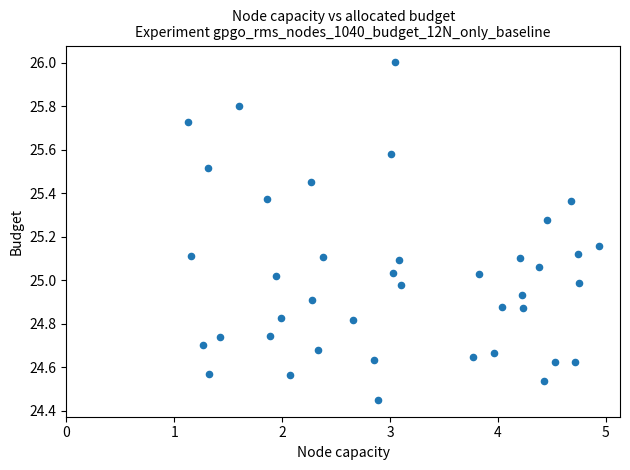

What is the range of Y values (max minus min)?

1.6